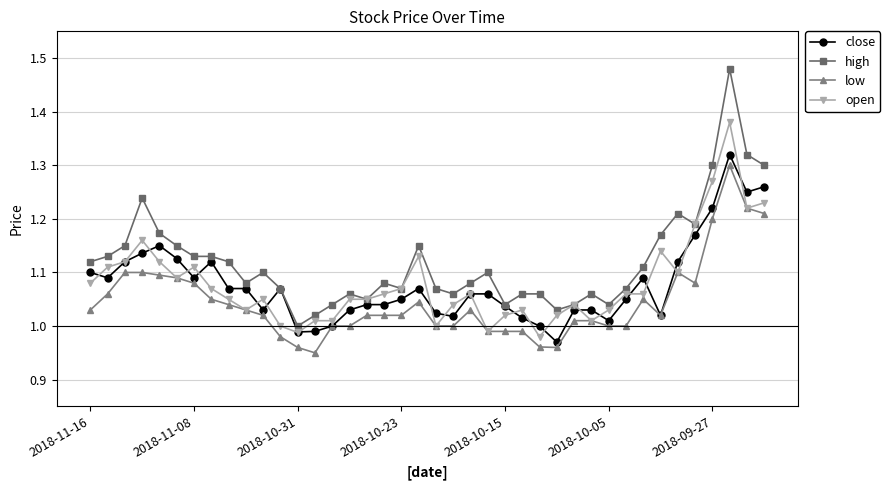

Which series has the largest total across all categories?

high